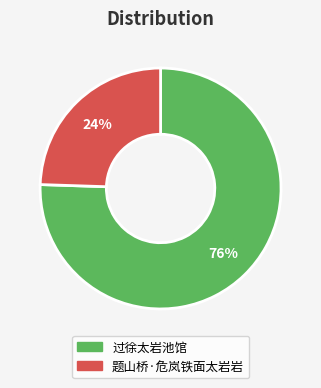

What percentage is the 题山桥·危岚铁面太岩岩 slice, to the nearest percent?

24%